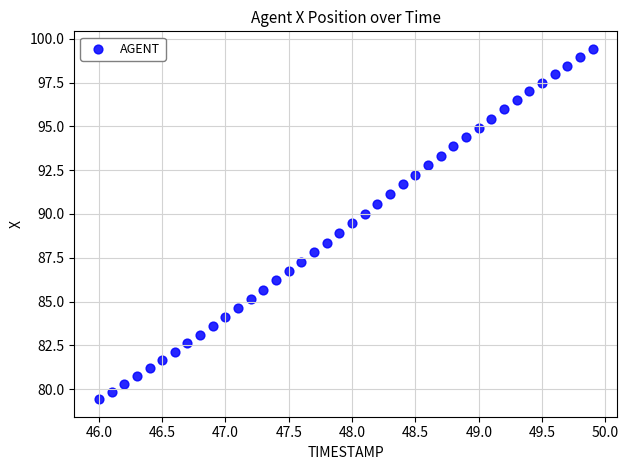

What is the range of Y values (max minus min)?

20.0